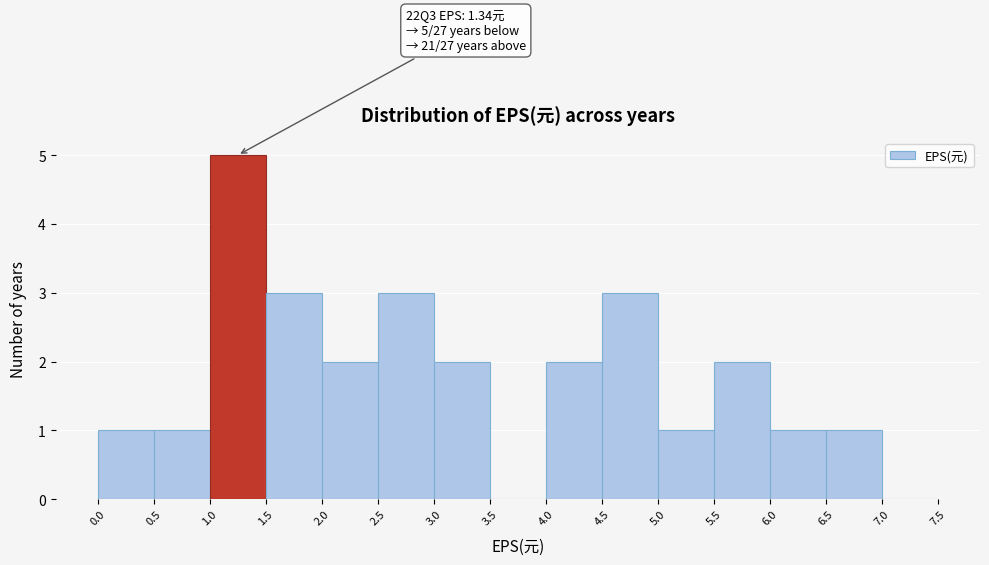

Which range on the x-axis has the tallest bar?

1.0 to 1.5